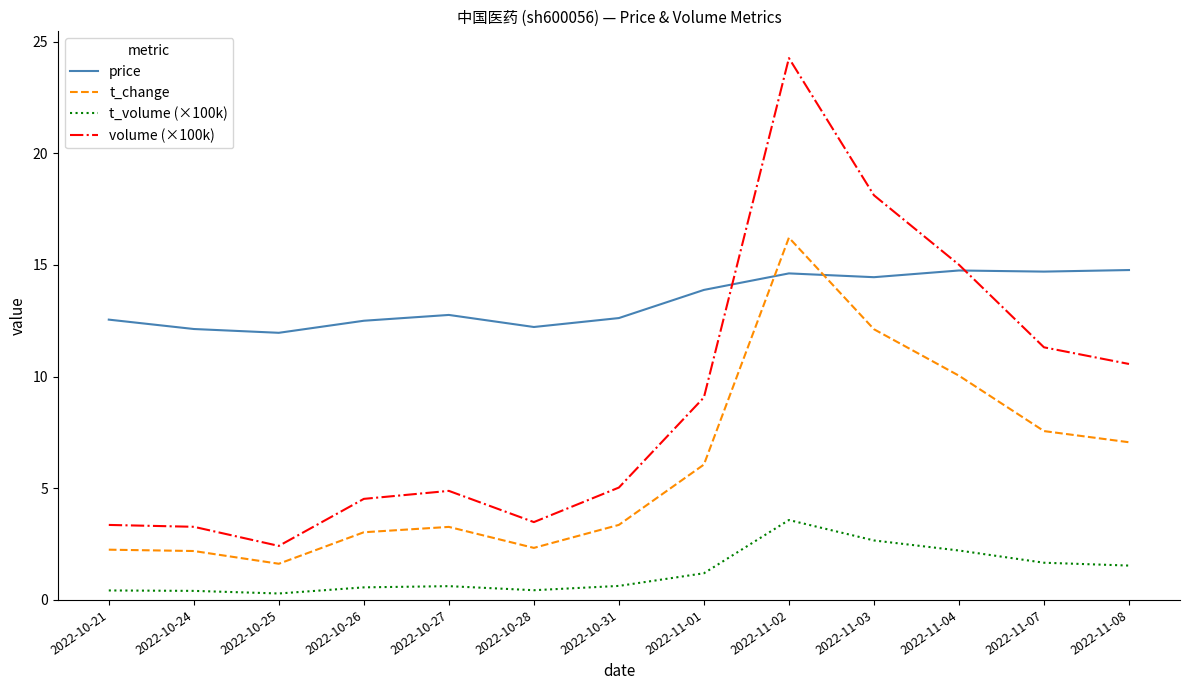

What is the average value of the volume (×100k) series?

8.9